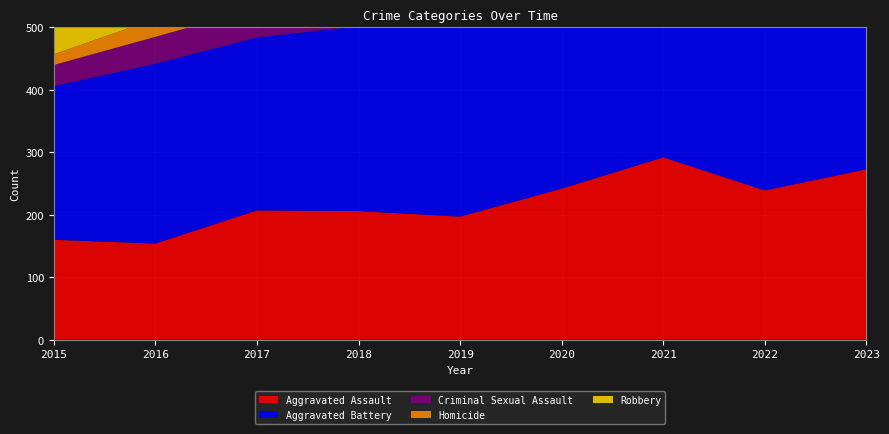

Reading left to right, list all the values displayed in this chart.

Aggravated Assault: 160	154	207	206	197	242	292	239	273
Aggravated Battery: 246	288	277	296	321	293	336	263	303
Criminal Sexual Assault: 34	43	47	40	51	36	32	41	33
Homicide: 17	29	24	15	27	24	37	23	31
Robbery: 297	394	381	237	224	233	244	243	261